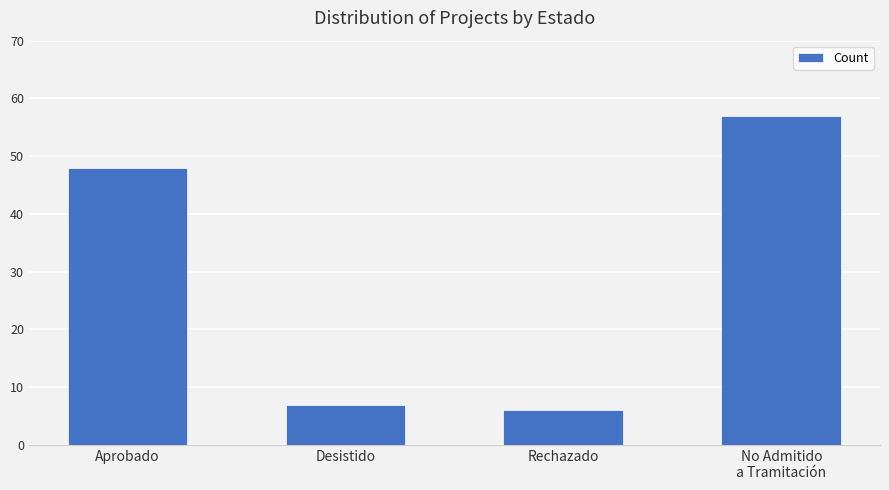

What is the average value?

30